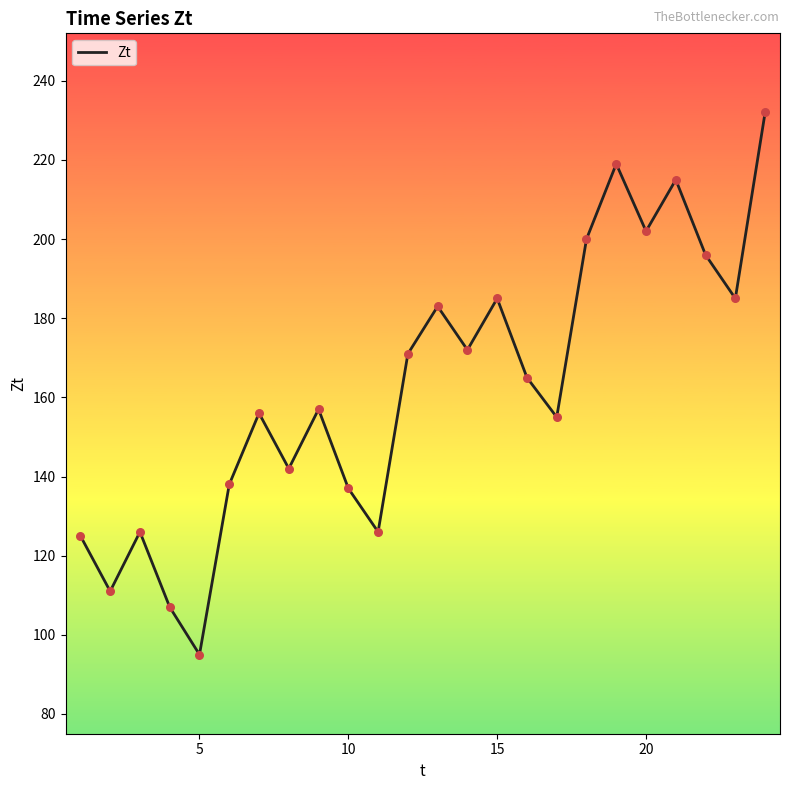

What is the difference between the maximum and minimum values?

137